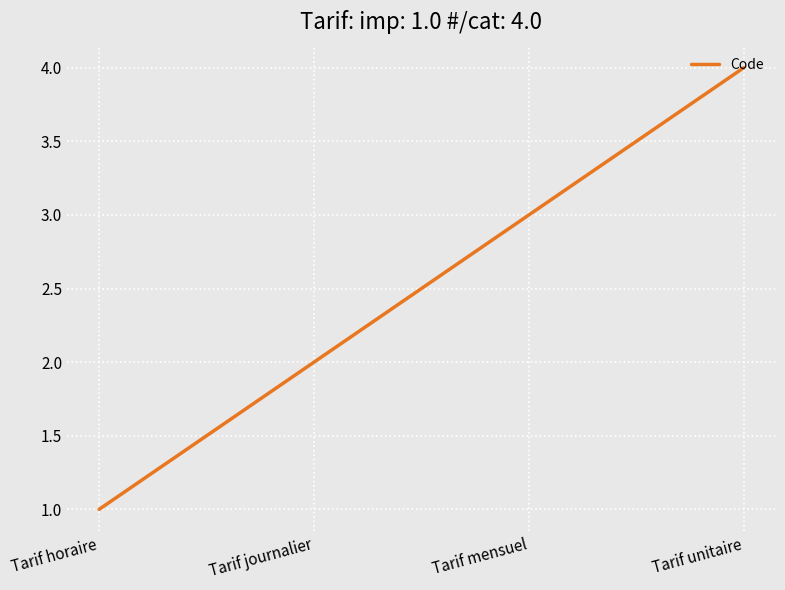

What position from the right is Tarif mensuel?

2